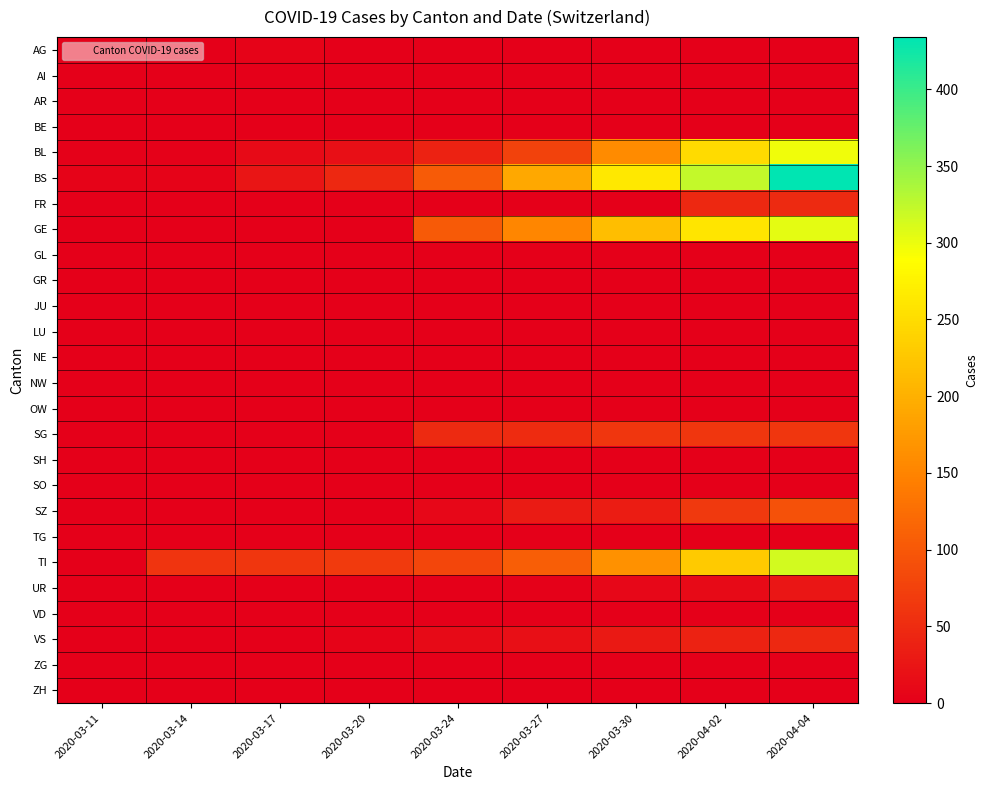

Reading right to left, transcribe all the data shown in this chart.

AG: 2020-04-04=0	2020-04-02=0	2020-03-30=0	2020-03-27=0	2020-03-24=0	2020-03-20=0	2020-03-17=4	2020-03-14=0	2020-03-11=2
AI: 2020-04-04=0	2020-04-02=0	2020-03-30=0	2020-03-27=0	2020-03-24=0	2020-03-20=0	2020-03-17=0	2020-03-14=0	2020-03-11=0
AR: 2020-04-04=0	2020-04-02=0	2020-03-30=0	2020-03-27=0	2020-03-24=0	2020-03-20=0	2020-03-17=0	2020-03-14=0	2020-03-11=0
BE: 2020-04-04=0	2020-04-02=0	2020-03-30=0	2020-03-27=0	2020-03-24=0	2020-03-20=0	2020-03-17=0	2020-03-14=0	2020-03-11=0
BL: 2020-04-04=298	2020-04-02=249	2020-03-30=158	2020-03-27=76	2020-03-24=40	2020-03-20=18	2020-03-17=13	2020-03-14=2	2020-03-11=2
BS: 2020-04-04=434	2020-04-02=323	2020-03-30=263	2020-03-27=191	2020-03-24=105	2020-03-20=46	2020-03-17=25	2020-03-14=4	2020-03-11=4
FR: 2020-04-04=49	2020-04-02=46	2020-03-30=0	2020-03-27=0	2020-03-24=0	2020-03-20=0	2020-03-17=0	2020-03-14=0	2020-03-11=0
GE: 2020-04-04=305	2020-04-02=260	2020-03-30=216	2020-03-27=153	2020-03-24=103	2020-03-20=0	2020-03-17=0	2020-03-14=0	2020-03-11=0
GL: 2020-04-04=0	2020-04-02=0	2020-03-30=0	2020-03-27=0	2020-03-24=0	2020-03-20=0	2020-03-17=0	2020-03-14=0	2020-03-11=0
GR: 2020-04-04=0	2020-04-02=0	2020-03-30=0	2020-03-27=0	2020-03-24=0	2020-03-20=0	2020-03-17=0	2020-03-14=0	2020-03-11=0
JU: 2020-04-04=0	2020-04-02=0	2020-03-30=0	2020-03-27=0	2020-03-24=0	2020-03-20=0	2020-03-17=0	2020-03-14=0	2020-03-11=0
LU: 2020-04-04=0	2020-04-02=0	2020-03-30=0	2020-03-27=0	2020-03-24=0	2020-03-20=0	2020-03-17=0	2020-03-14=0	2020-03-11=0
NE: 2020-04-04=0	2020-04-02=0	2020-03-30=0	2020-03-27=0	2020-03-24=0	2020-03-20=0	2020-03-17=0	2020-03-14=0	2020-03-11=0
NW: 2020-04-04=0	2020-04-02=0	2020-03-30=0	2020-03-27=0	2020-03-24=0	2020-03-20=0	2020-03-17=0	2020-03-14=0	2020-03-11=0
OW: 2020-04-04=0	2020-04-02=0	2020-03-30=0	2020-03-27=0	2020-03-24=0	2020-03-20=0	2020-03-17=0	2020-03-14=0	2020-03-11=0
SG: 2020-04-04=62	2020-04-02=62	2020-03-30=62	2020-03-27=50	2020-03-24=49	2020-03-20=0	2020-03-17=0	2020-03-14=0	2020-03-11=0
SH: 2020-04-04=0	2020-04-02=0	2020-03-30=0	2020-03-27=0	2020-03-24=0	2020-03-20=0	2020-03-17=0	2020-03-14=0	2020-03-11=0
SO: 2020-04-04=0	2020-04-02=0	2020-03-30=0	2020-03-27=0	2020-03-24=0	2020-03-20=0	2020-03-17=0	2020-03-14=0	2020-03-11=0
SZ: 2020-04-04=92	2020-04-02=65	2020-03-30=33	2020-03-27=32	2020-03-24=10	2020-03-20=0	2020-03-17=0	2020-03-14=0	2020-03-11=0
TG: 2020-04-04=0	2020-04-02=0	2020-03-30=0	2020-03-27=0	2020-03-24=0	2020-03-20=0	2020-03-17=0	2020-03-14=0	2020-03-11=0
TI: 2020-04-04=314	2020-04-02=229	2020-03-30=165	2020-03-27=107	2020-03-24=80	2020-03-20=67	2020-03-17=62	2020-03-14=61	2020-03-11=0
UR: 2020-04-04=26	2020-04-02=13	2020-03-30=9	2020-03-27=3	2020-03-24=1	2020-03-20=0	2020-03-17=0	2020-03-14=0	2020-03-11=0
VD: 2020-04-04=0	2020-04-02=0	2020-03-30=0	2020-03-27=0	2020-03-24=0	2020-03-20=0	2020-03-17=0	2020-03-14=0	2020-03-11=0
VS: 2020-04-04=46	2020-04-02=40	2020-03-30=29	2020-03-27=18	2020-03-24=12	2020-03-20=5	2020-03-17=1	2020-03-14=0	2020-03-11=0
ZG: 2020-04-04=0	2020-04-02=0	2020-03-30=0	2020-03-27=0	2020-03-24=0	2020-03-20=0	2020-03-17=0	2020-03-14=0	2020-03-11=0
ZH: 2020-04-04=0	2020-04-02=0	2020-03-30=0	2020-03-27=0	2020-03-24=0	2020-03-20=0	2020-03-17=0	2020-03-14=0	2020-03-11=0